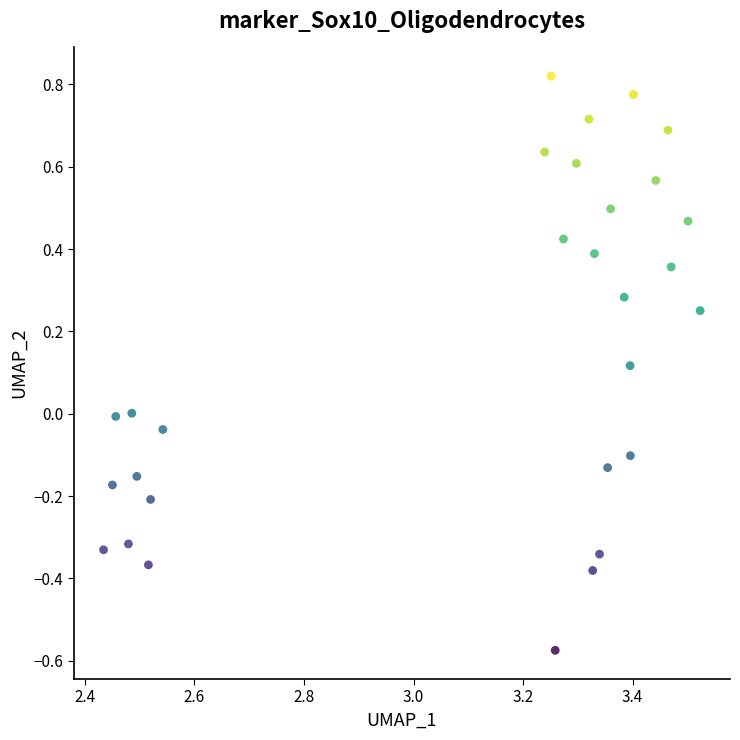

What is the range of X values (max minus min)?

1.1